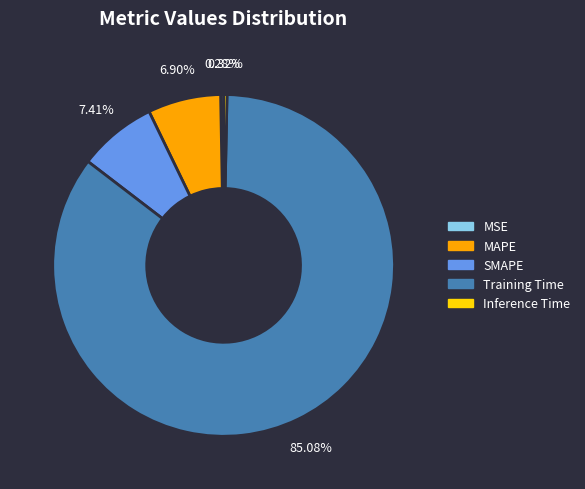

To the nearest percent, what is the combined percentage of MSE and Training Time?

85%